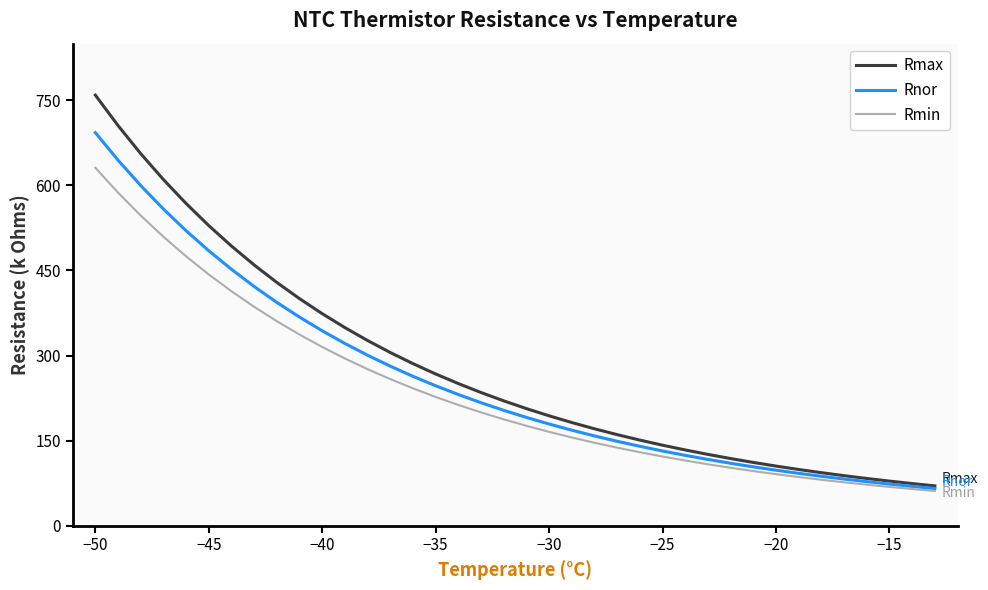

What are all the series names shown in the legend?

Rmax, Rnor, Rmin